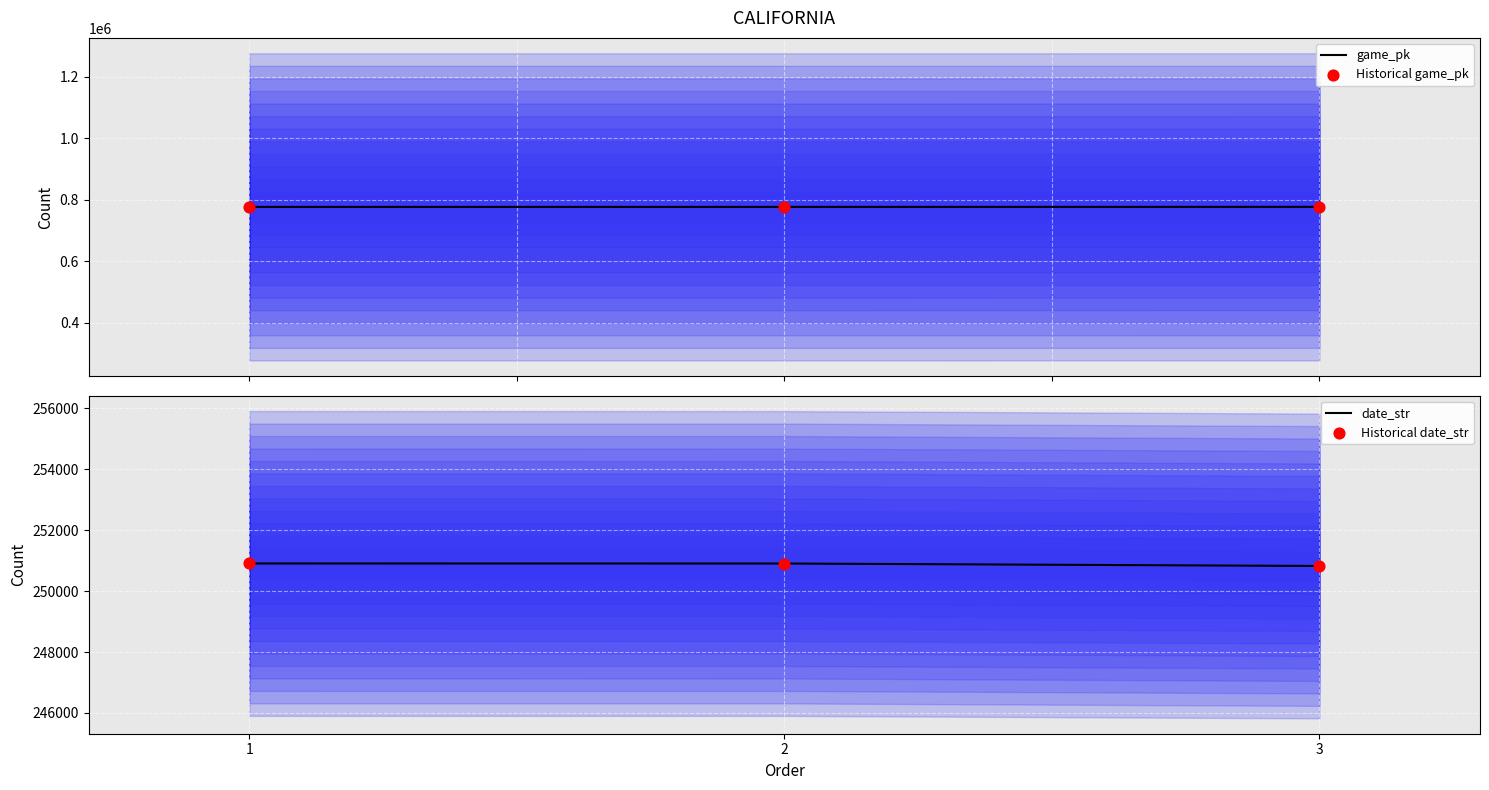

Which series has the largest total across all categories?

game_pk